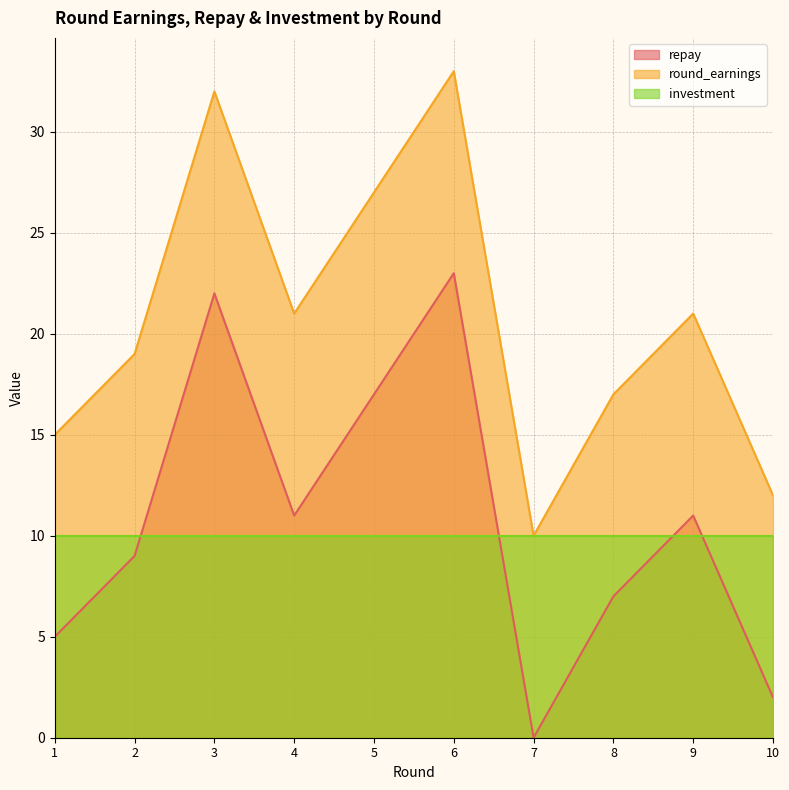

Where is repay nearest to the value 11?

4